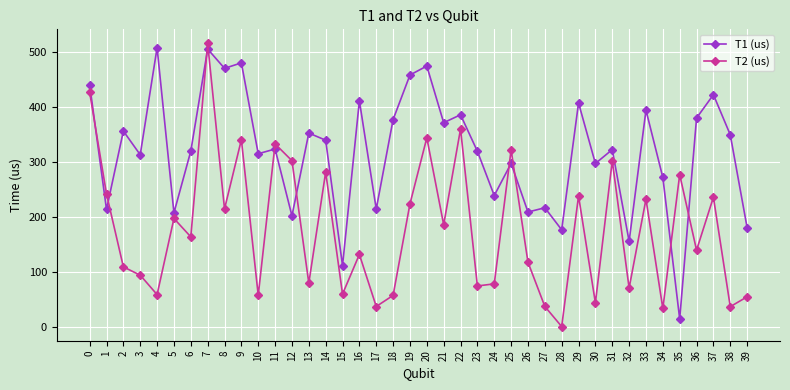

Which series has the widest spread of values?

T2 (us)